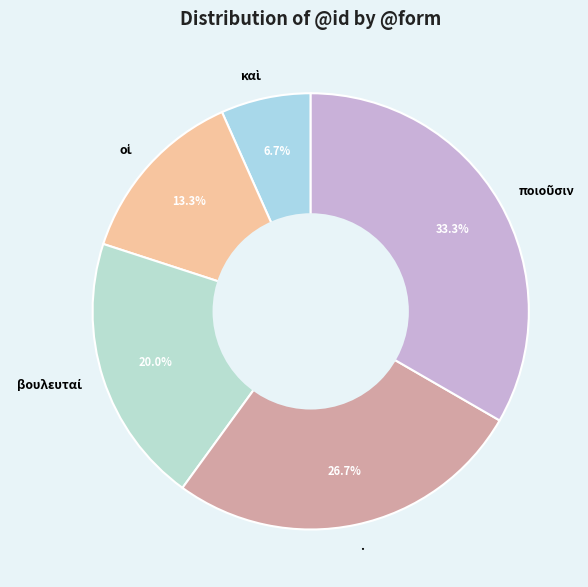

Is there any slice that represents more than half of the pie?

No